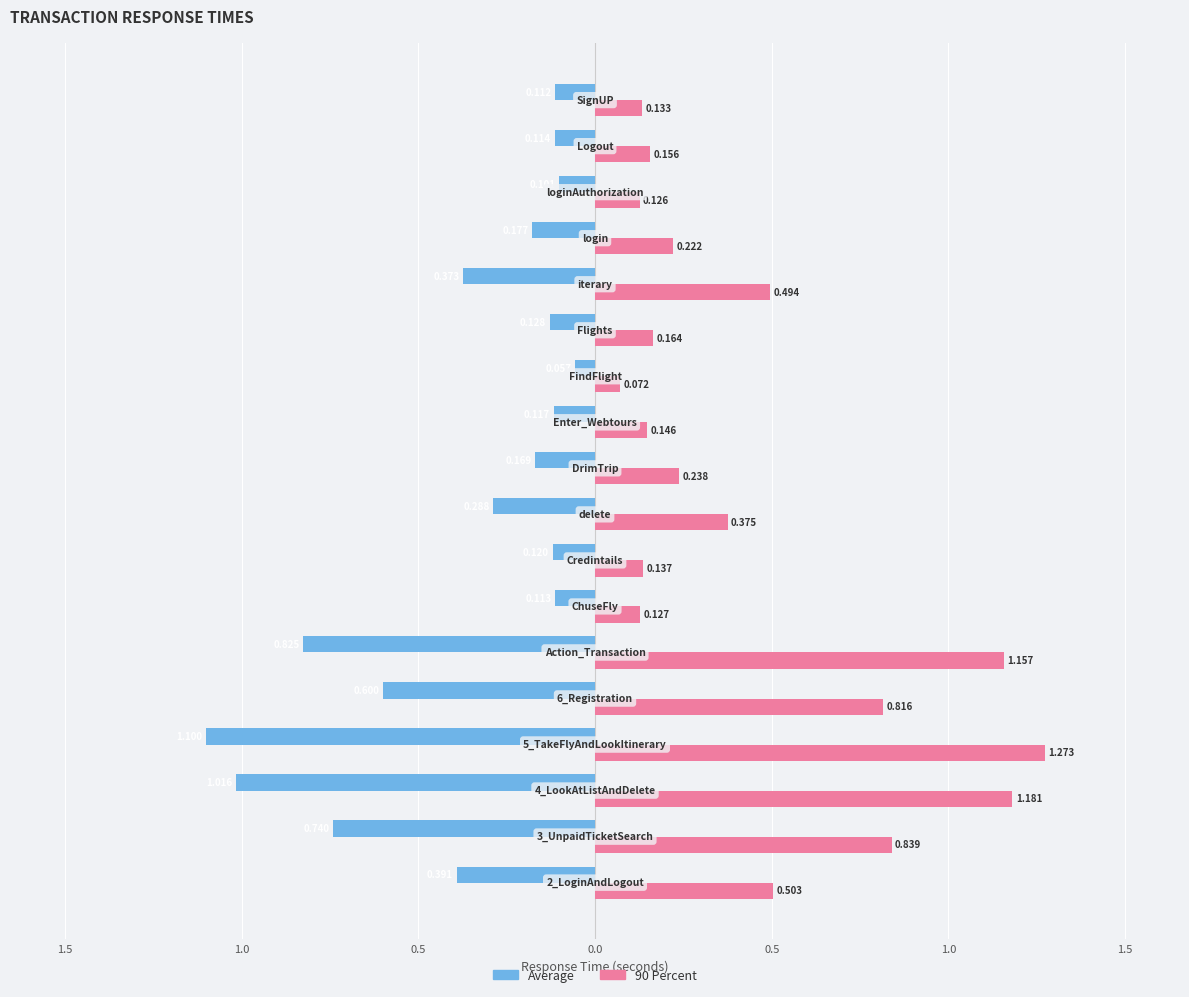

Reading right to left, extract all data points from this chart.

Average: -0.1	-0.1	-0.1	-0.2	-0.4	-0.1	-0.1	-0.1	-0.2	-0.3	-0.1	-0.1	-0.8	-0.6	-1.1	-1.0	-0.7	-0.4
90 Percent: 0.1	0.2	0.1	0.2	0.5	0.2	0.1	0.1	0.2	0.4	0.1	0.1	1.2	0.8	1.3	1.2	0.8	0.5